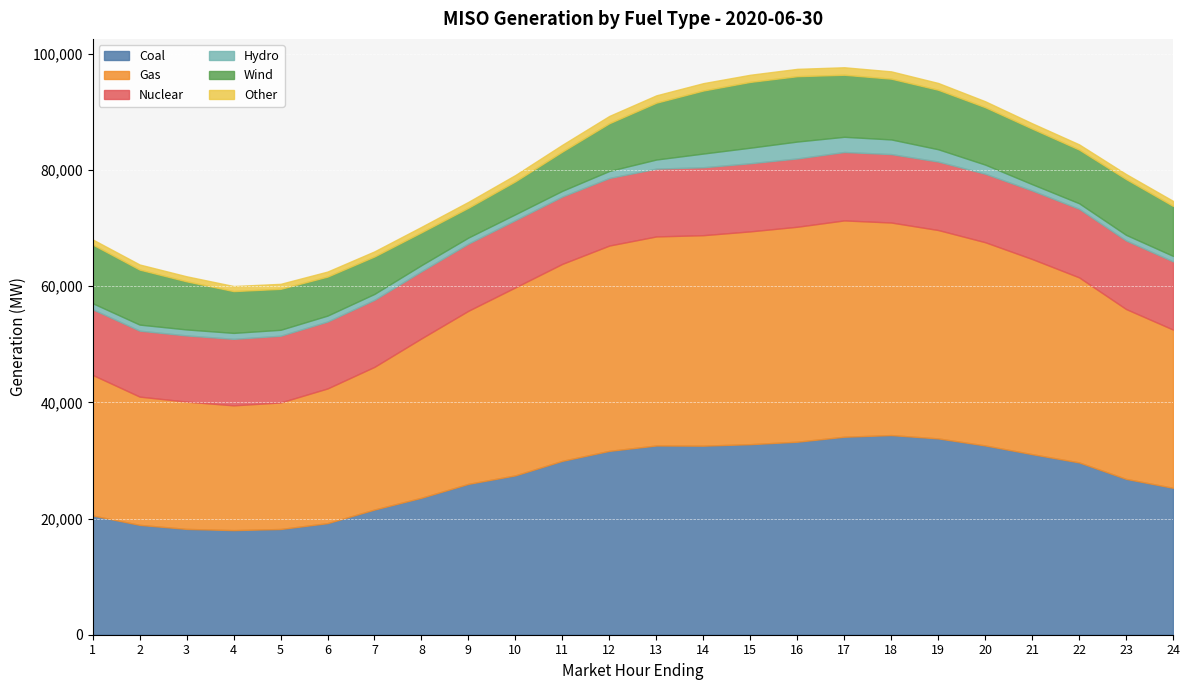

Reading left to right, transcribe all the data shown in this chart.

Coal: 20523.8	18906.9	18212.7	18004.3	18196.8	19205.5	21548.9	23579.6	25967.5	27431.6	29932.7	31646.1	32570.1	32539.2	32797.7	33219.9	34078.7	34363.1	33788.7	32578.6	31077.9	29659.0	26823.4	25286.9
Gas: 24188.8	22074.6	21904.8	21474.9	21780.3	23180.8	24559.0	27424.7	29790.8	32358.7	33901.2	35335.9	35980.5	36226.0	36623.9	36997.3	37229.7	36581.4	35864.8	34978.3	33586.5	31846.3	29233.4	27233.0
Nuclear: 11294.8	11349.6	11391.5	11444.9	11482.5	11516.5	11537.8	11557.0	11566.1	11575.3	11593.8	11629.9	11667.7	11693.3	11727.1	11756.5	11775.0	11778.9	11785.7	11789.5	11797.0	11803.2	11803.3	11741.2
Hydro: 1045.1	1044.0	1032.3	1025.0	1022.3	1022.1	1017.4	1049.0	1040.0	1002.3	979.3	1212.5	1569.9	2357.0	2674.1	2907.9	2614.2	2521.4	2117.1	1568.3	1085.2	955.7	964.2	942.2
Wind: 10103.8	9468.4	8282.4	7194.1	7048.3	6720.3	6447.3	5656.7	5135.3	5679.1	6761.3	8215.1	9785.4	10850.9	11328.0	11249.4	10679.2	10459.6	10238.1	9882.5	9566.1	9240.2	9602.2	8601.6
Other: 875.2	875.5	864.3	869.6	860.0	859.6	874.1	936.1	1008.5	1081.9	1165.6	1252.6	1260.4	1264.6	1226.3	1261.3	1289.0	1254.9	1169.1	1019.6	913.6	895.1	861.5	865.6